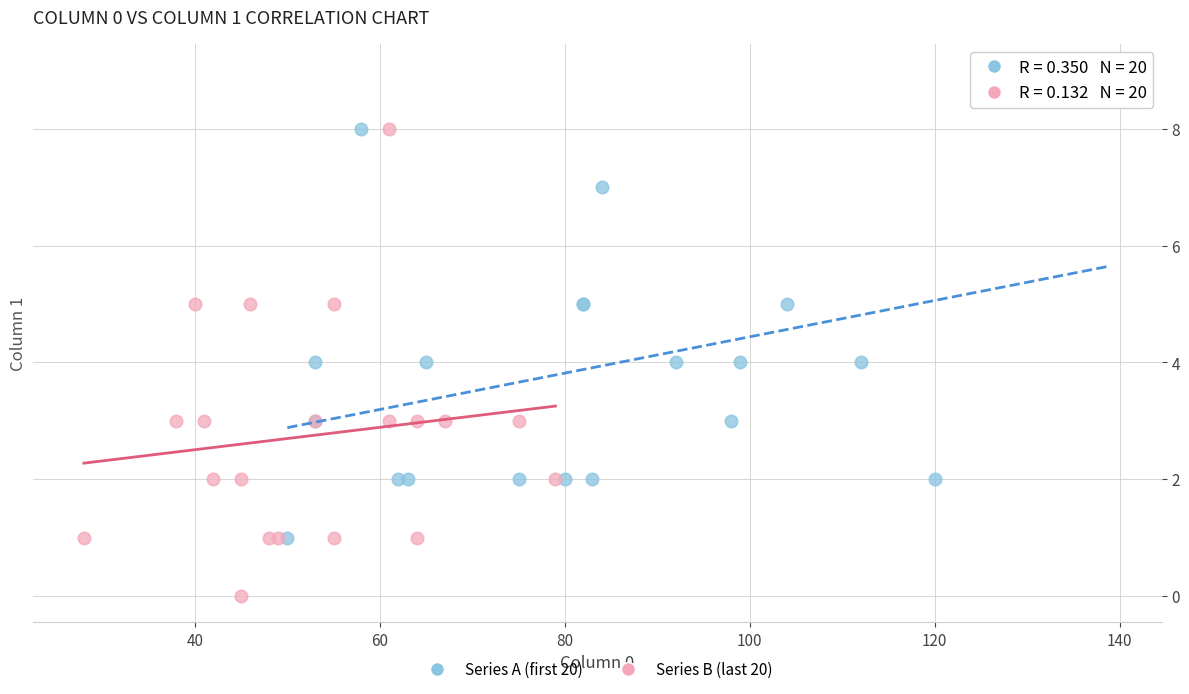

Which series reaches the maximum Y coordinate?

Series A (first 20)